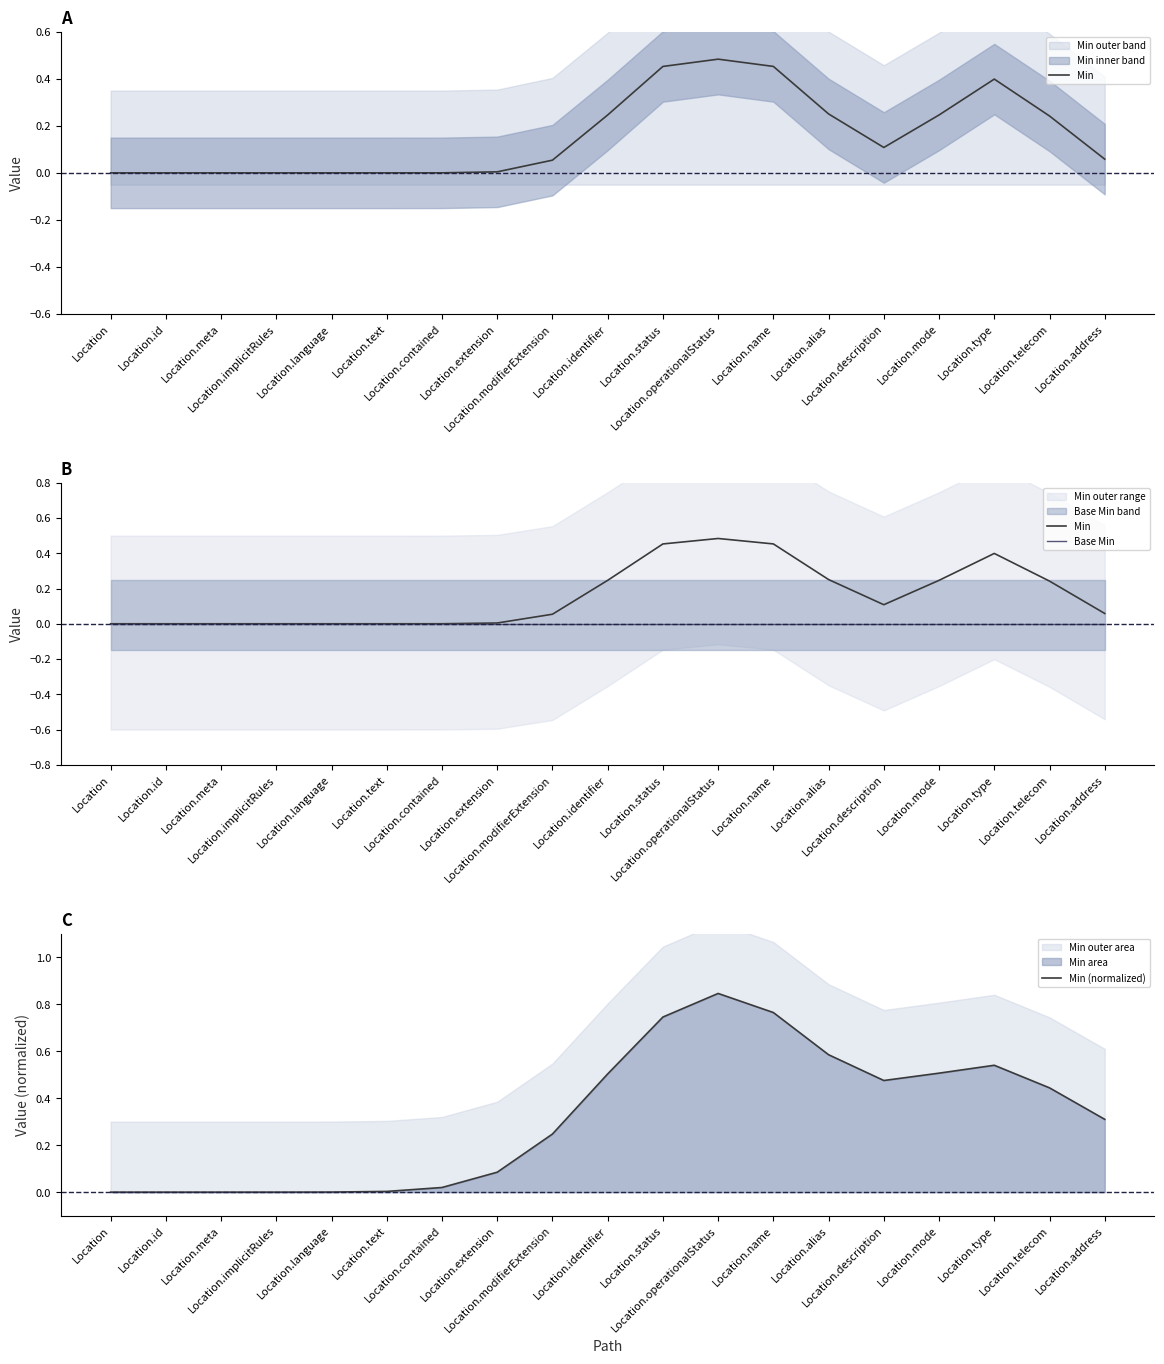

What is the label of the 2nd point from the right?

Location.telecom